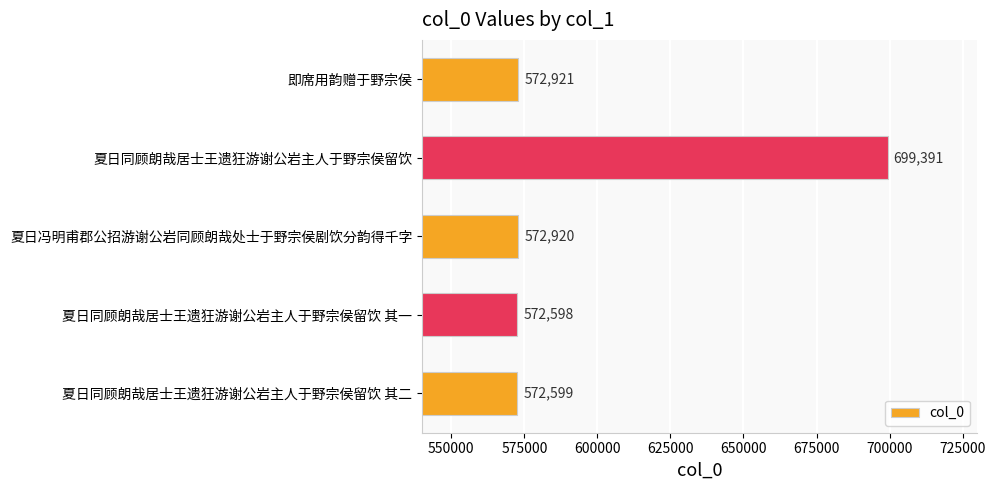

What is the ratio of the value at 夏日冯明甫郡公招游谢公岩同顾朗哉处士于野宗侯剧饮分韵得千字 to the value at 夏日同顾朗哉居士王遗狂游谢公岩主人于野宗侯留饮?

0.8